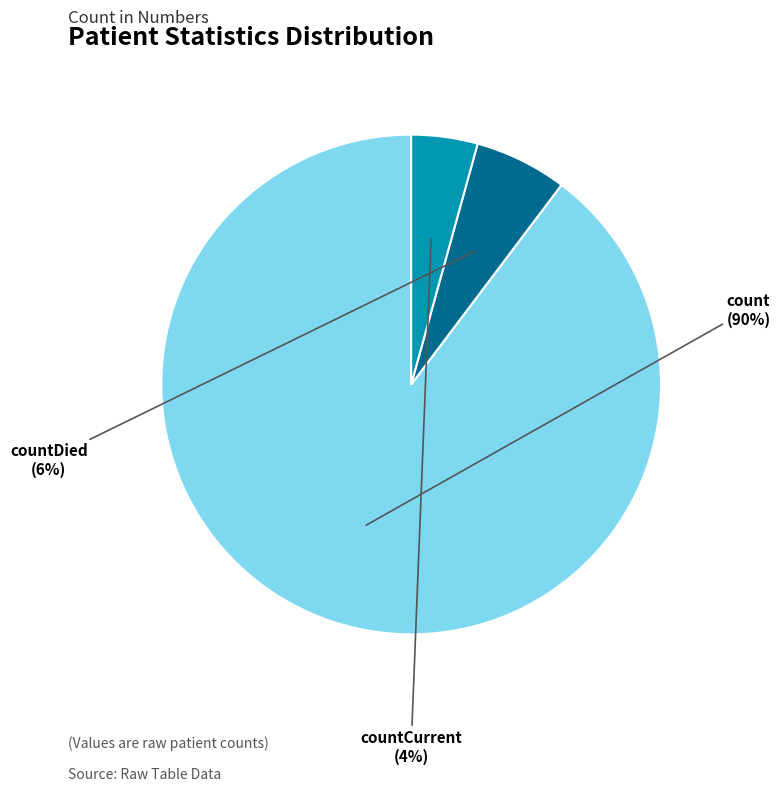

Is there any slice that represents more than half of the pie?

Yes